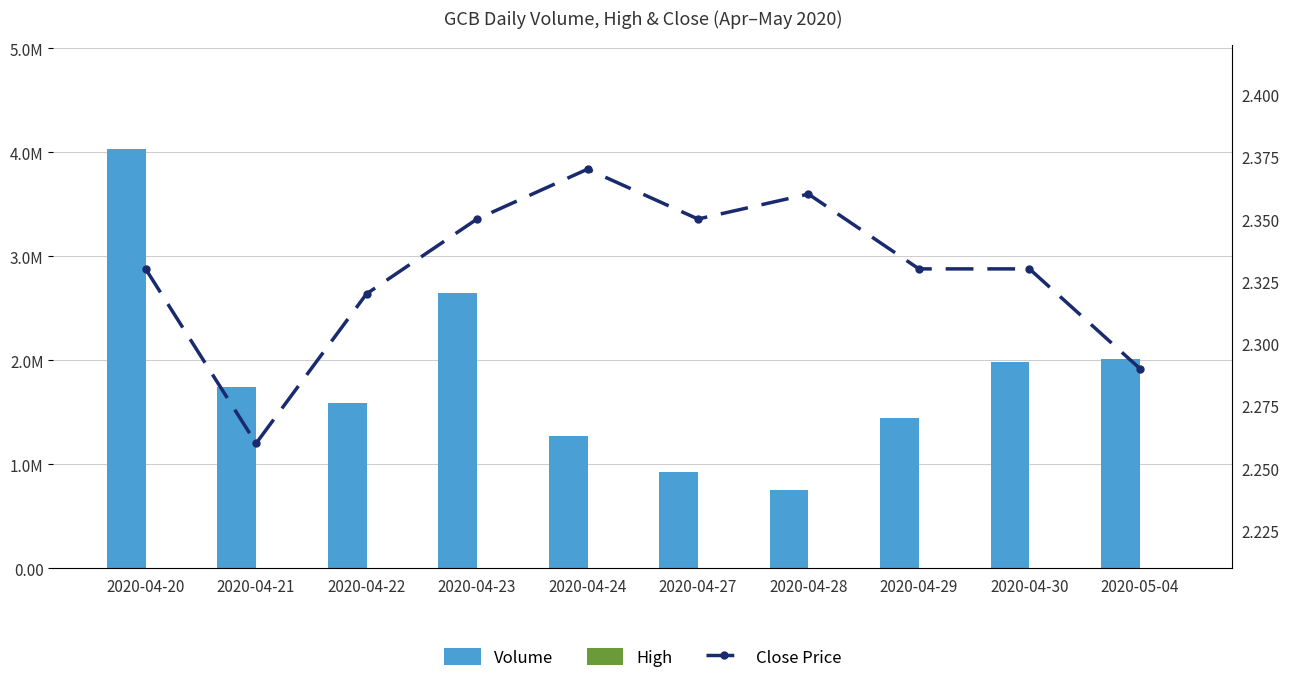

What position from the right is 2020-04-29?

3